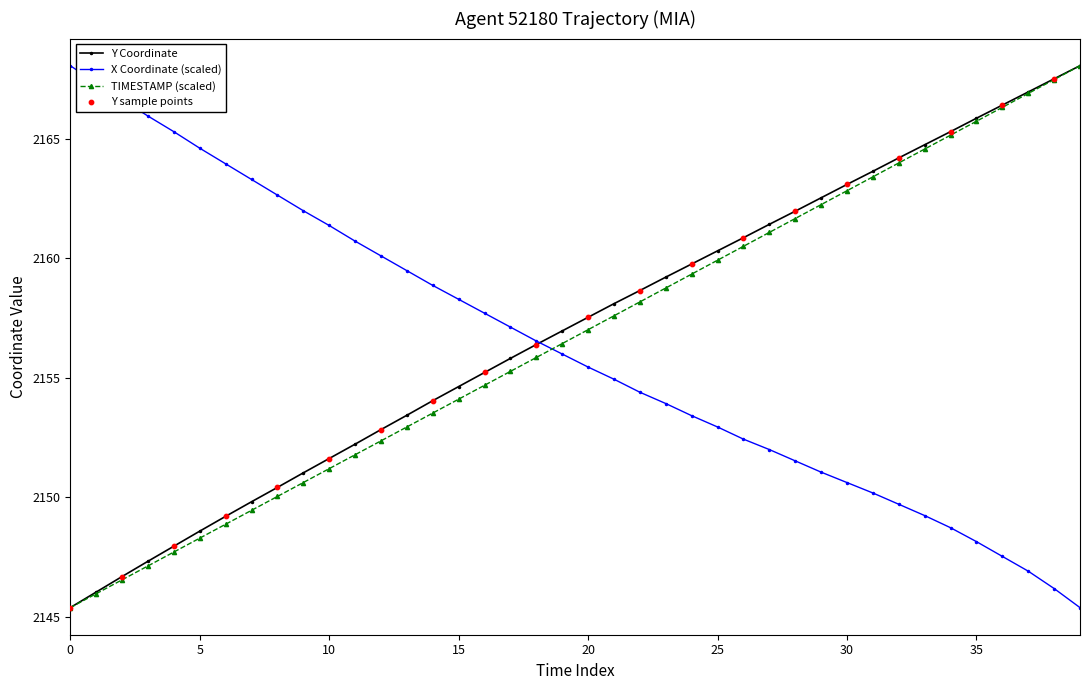

What is the minimum value shown in the chart?

2145.4